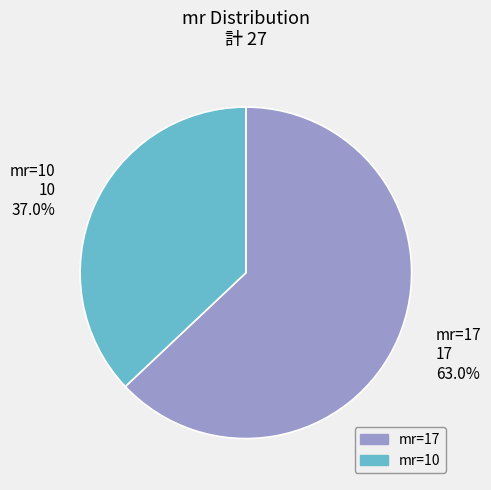

Which has a higher value, 17 or 10?

17